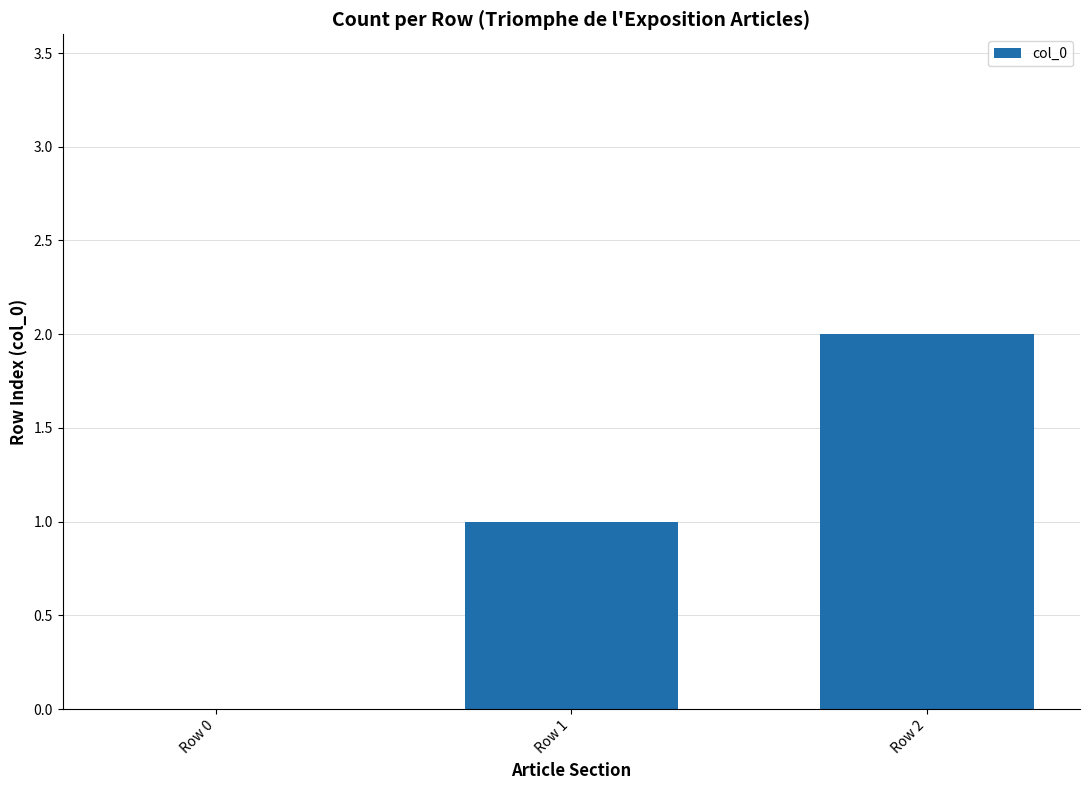

Approximately how many times larger is the value at Row 1 compared to Row 2?

0.5